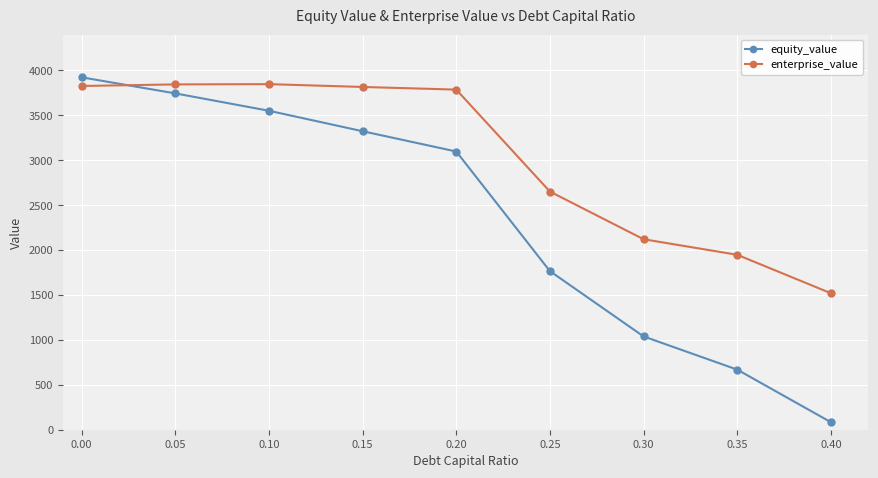

At which label is enterprise_value closest to 2683?

0.25